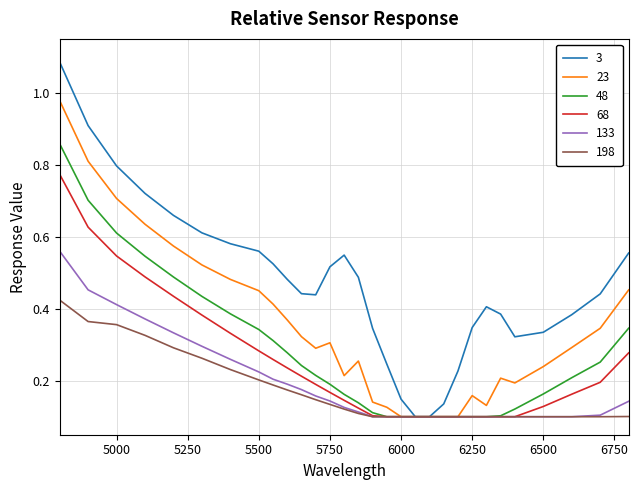

Which series has the widest spread of values?

3